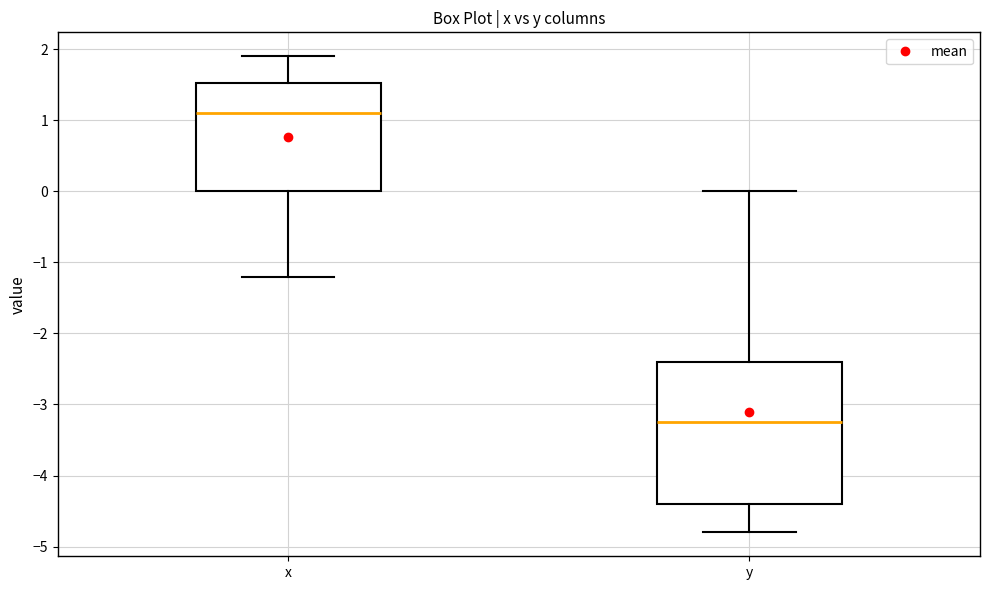

Which box is the tallest, from its lower edge to its upper edge?

y